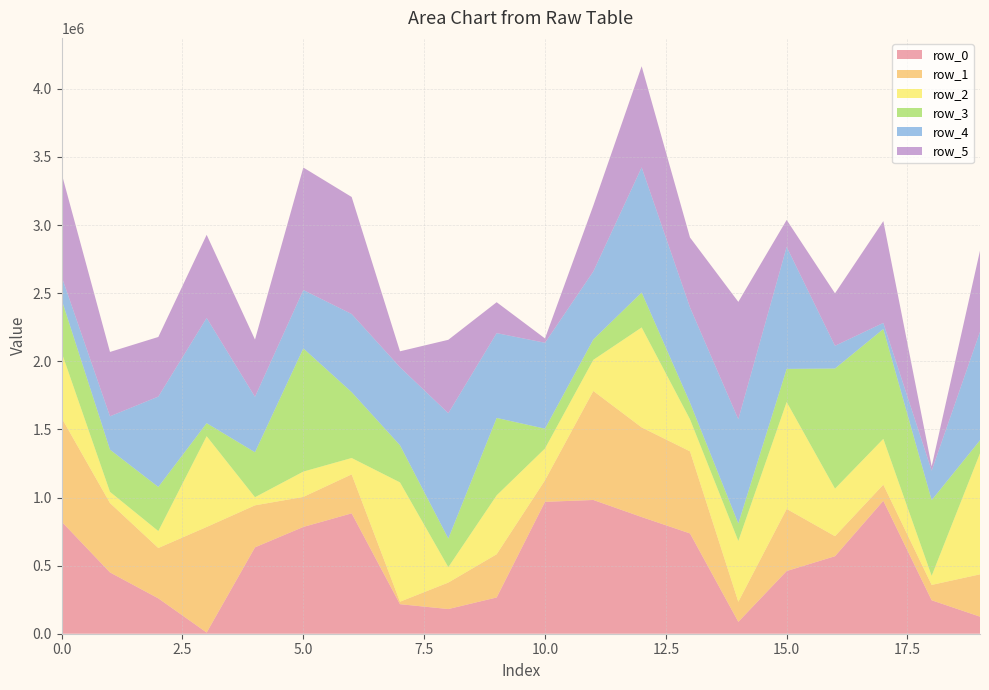

Reading right to left, list all the values displayed in this chart.

row_0: 19=125332	18=245597	17=976044	16=569134	15=460411	14=87328	13=736350	12=856771	11=981949	10=968303	9=266193	8=181193	7=216864	6=883838	5=783992	4=634182	3=8730	2=259590	1=450066	0=822717
row_1: 19=310734	18=112718	17=118324	16=146874	15=455812	14=147204	13=602655	12=657883	11=800255	10=158405	9=317239	8=194440	7=18197	6=286026	5=220433	4=308420	3=775053	2=369749	1=509317	0=761081
row_2: 19=888162	18=66675	17=336498	16=349267	15=785079	14=446472	13=235475	12=734048	11=228520	10=233357	9=432567	8=113332	7=875995	6=120297	5=185955	4=59625	3=666491	2=124404	1=82312	0=481171
row_3: 19=95848	18=555619	17=806338	16=881663	15=243083	14=128212	13=121917	12=256633	11=149790	10=145187	9=568258	8=209846	7=272564	6=483555	5=904580	4=330066	3=95394	2=323896	1=309660	0=387006
row_4: 19=796456	18=216397	17=44957	16=166936	15=895923	14=765514	13=699882	12=918541	11=499400	10=630862	9=622658	8=920291	7=573171	6=573656	5=428422	4=407086	3=772898	2=663405	1=244899	0=170078
row_5: 19=595663	18=31433	17=747164	16=385158	15=197611	14=861763	13=512646	12=742287	11=483584	10=31729	9=226928	8=538829	7=116678	6=859057	5=899312	4=420153	3=610090	2=437670	1=472520	0=755446